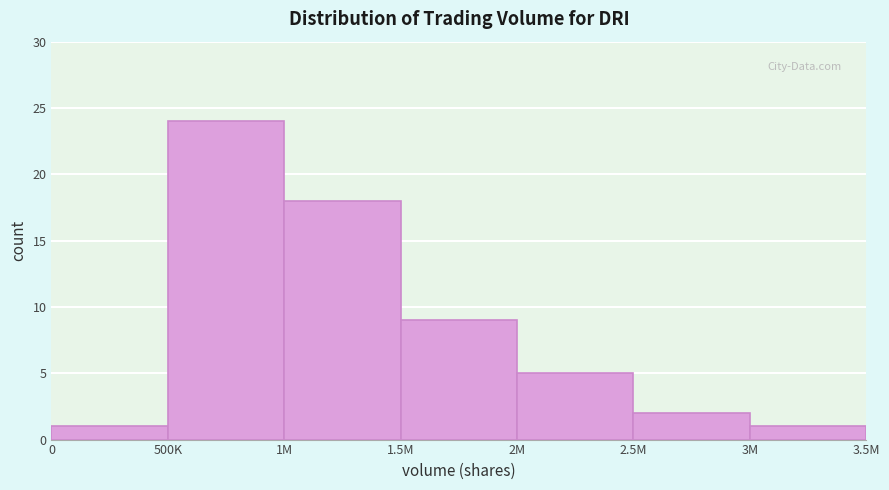

Reading right to left, transcribe all the data shown in this chart.

3M=1	2.5M=2	2M=5	1.5M=9	1M=18	500K=24	0=1